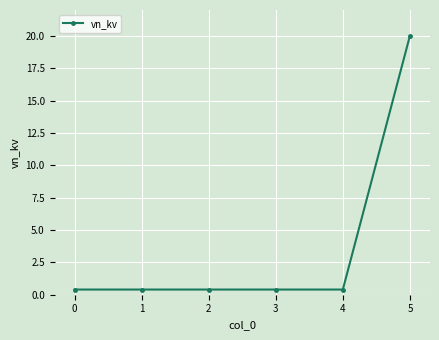

Which has a higher value, 4 or 5?

5